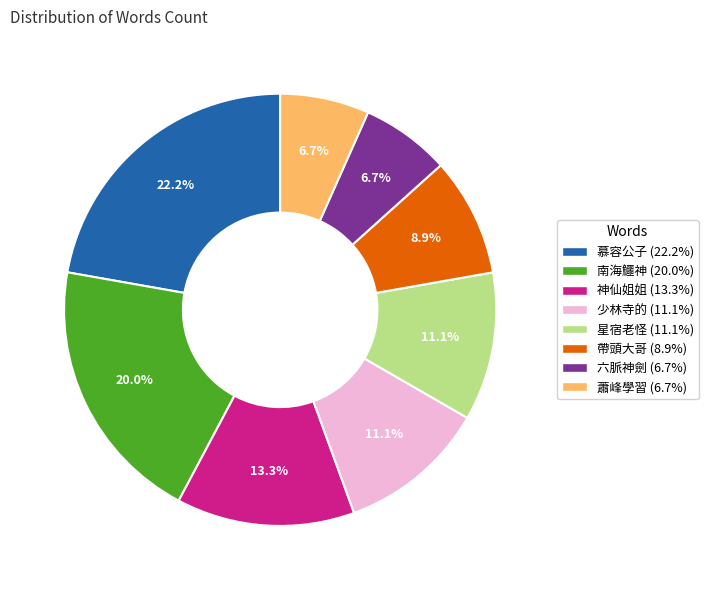

What is the largest slice in the pie chart?

慕容公子